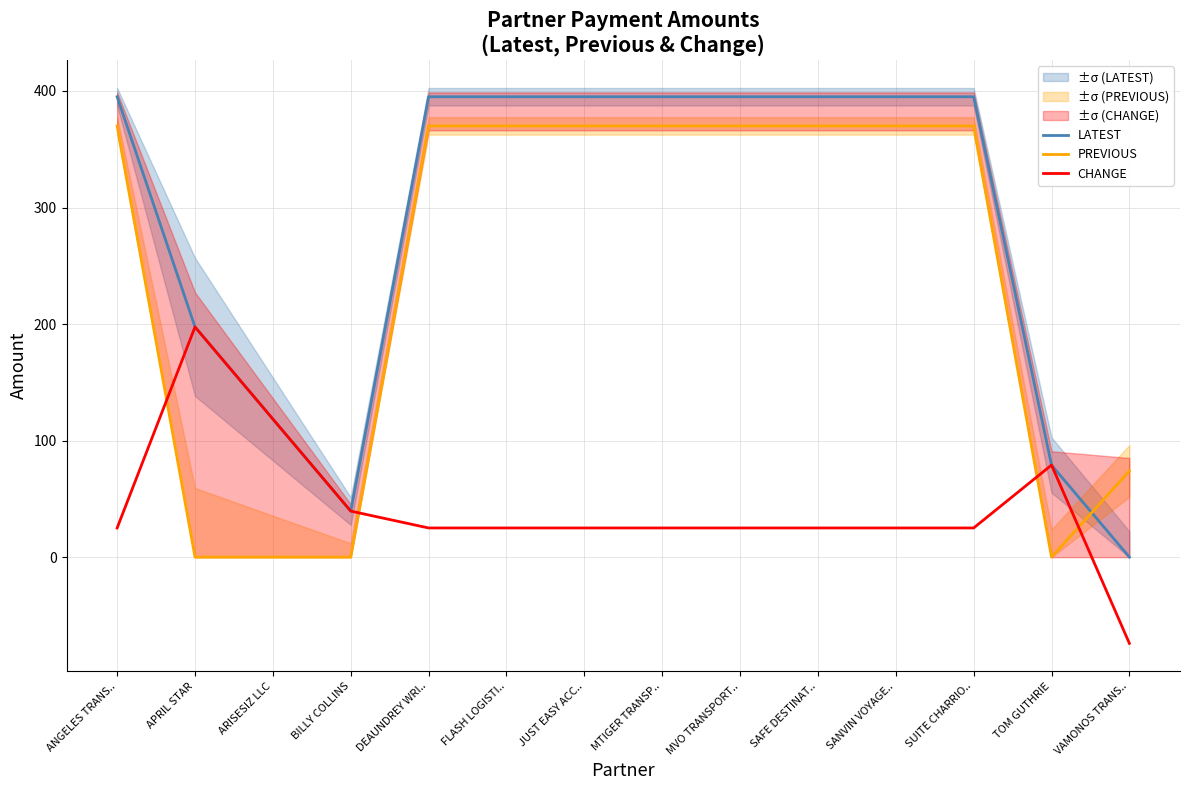

How many values in the CHANGE series exceed 25?

13